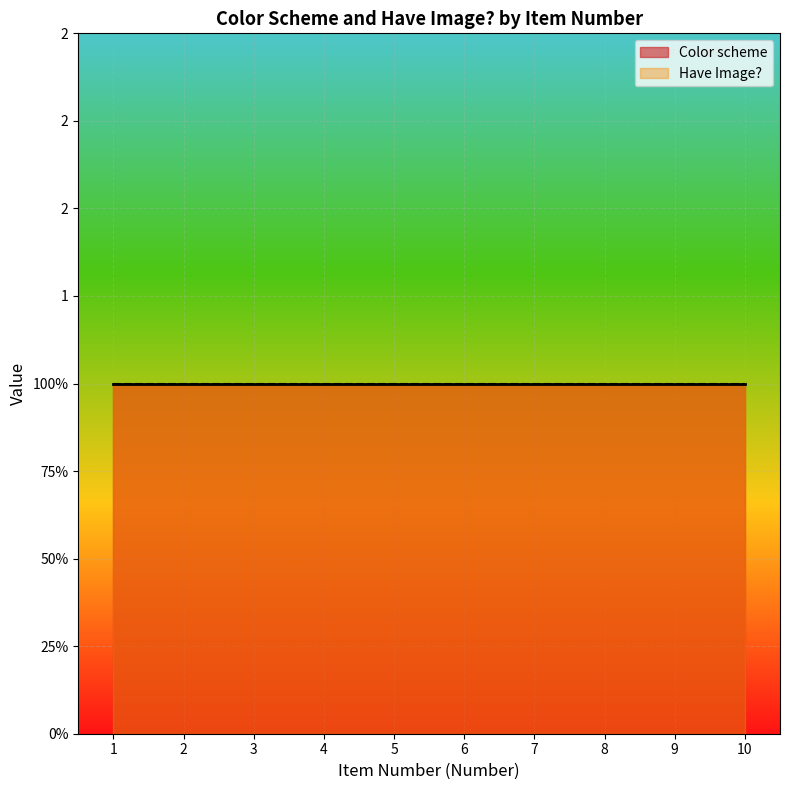

At which category does the chart reach its minimum across all series?

1